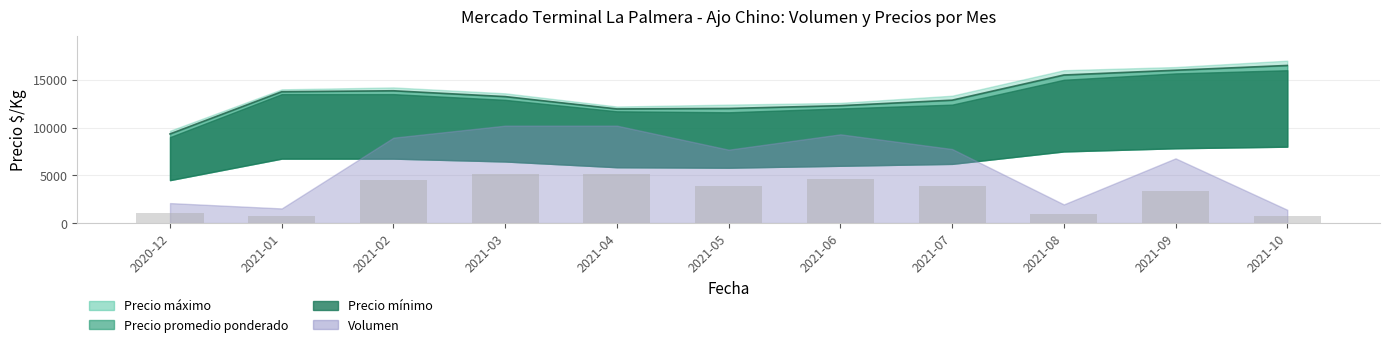

Which label corresponds to the smallest value in the chart?

2021-10